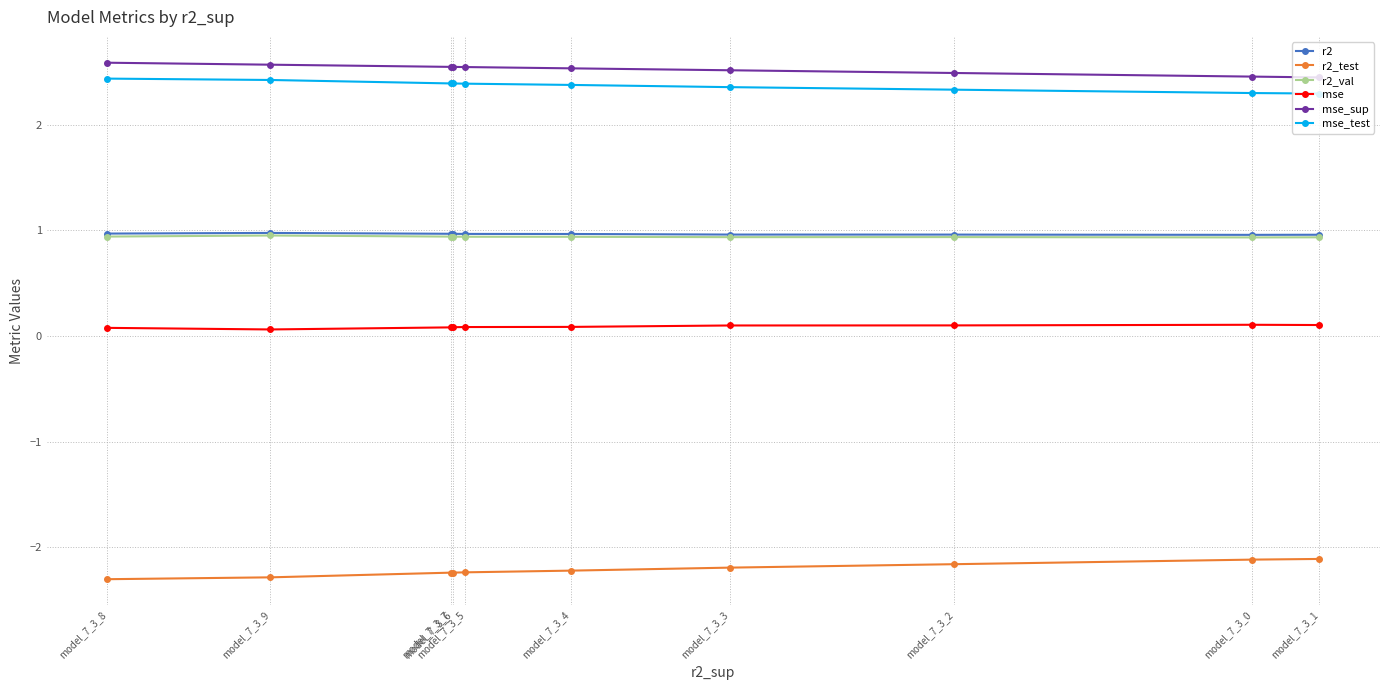

Count the number of data series in this chart.

6